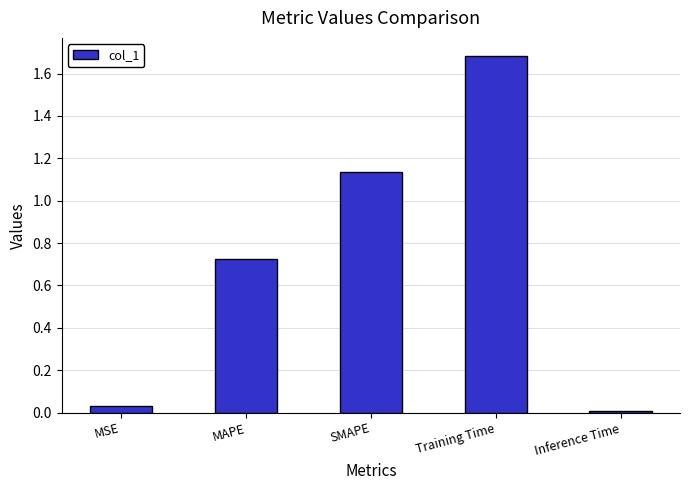

Rank the categories by value from highest to lowest.

Training Time, SMAPE, MAPE, MSE, Inference Time